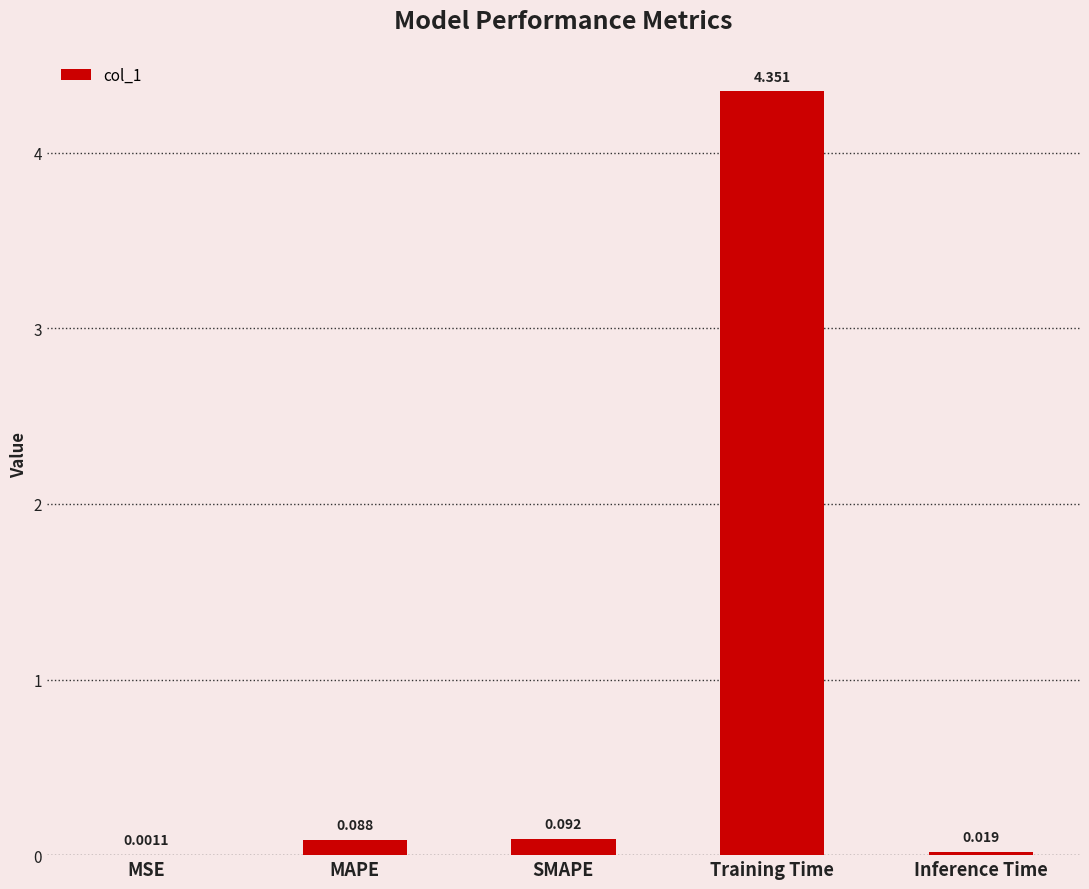

Which label corresponds to the largest value in the chart?

Training Time